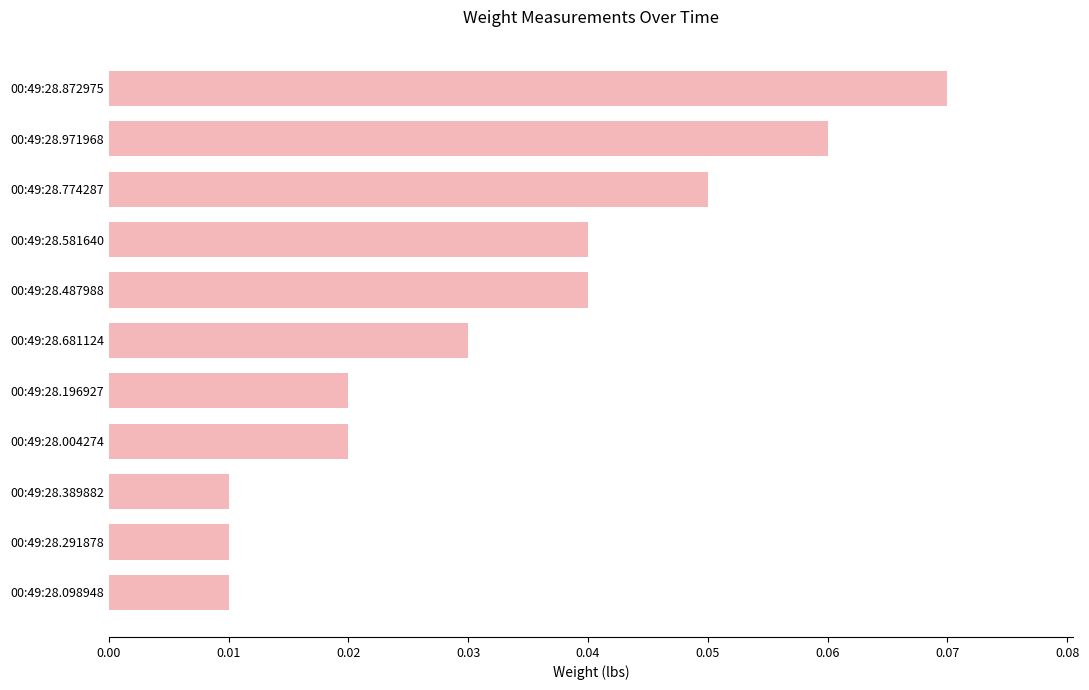

The value at 00:49:28.581640 is 0.1. True or false?

False